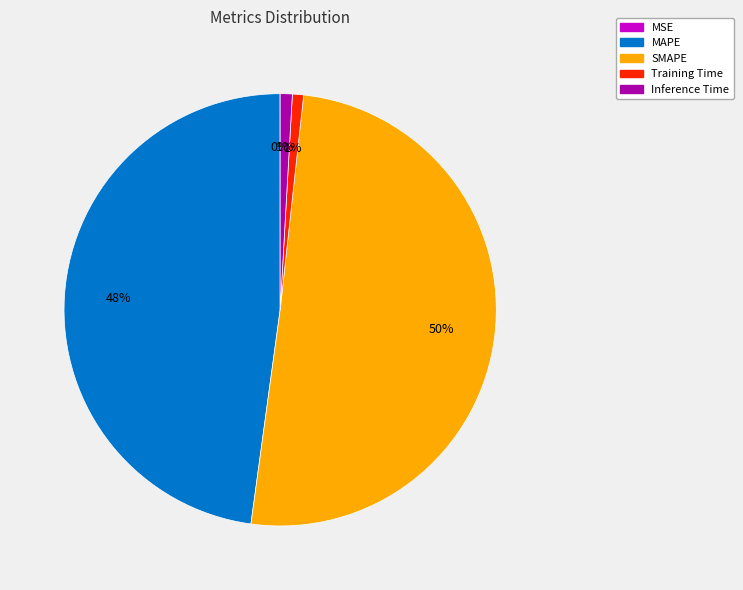

What percentage is the Training Time slice, to the nearest percent?

1%